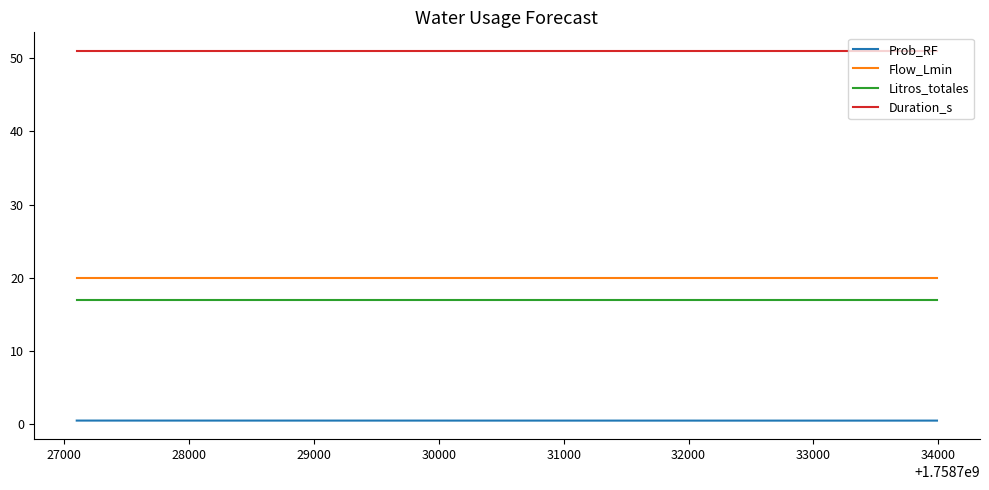

Which series has the largest total across all categories?

Duration_s